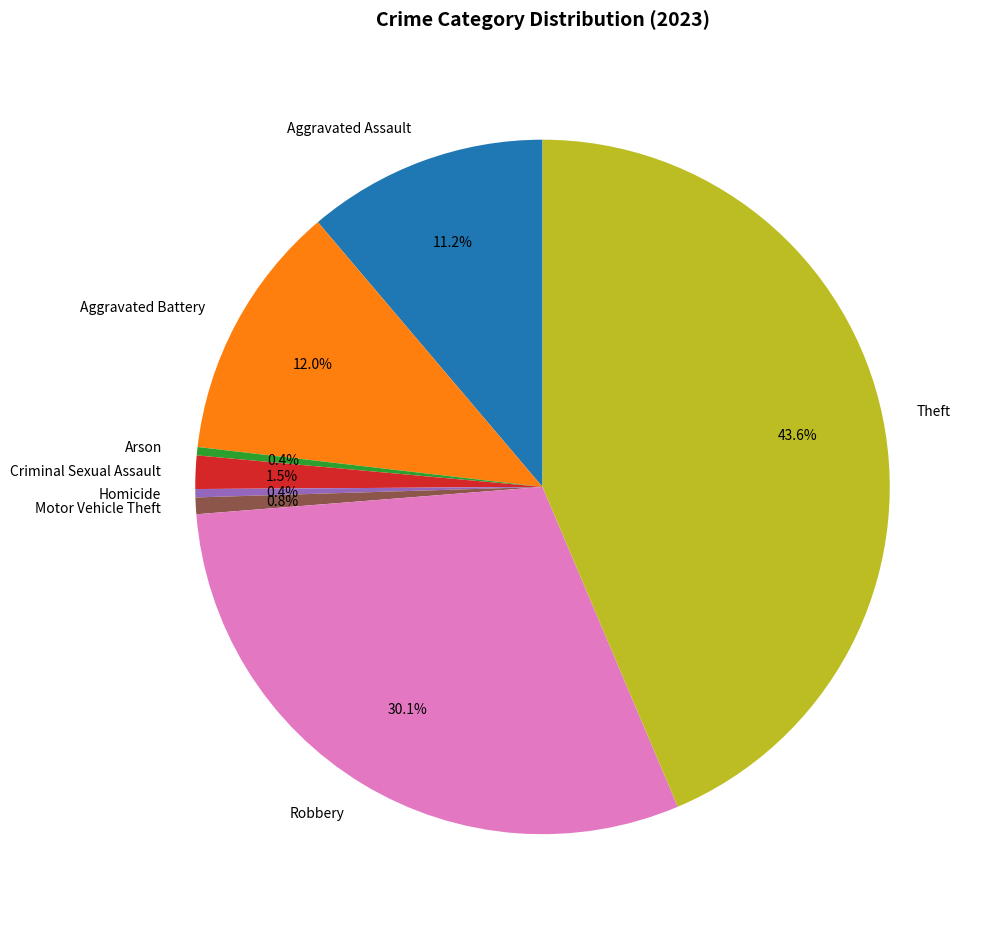

To the nearest percent, what is the difference between the Arson and Criminal Sexual Assault slice percentages?

1%